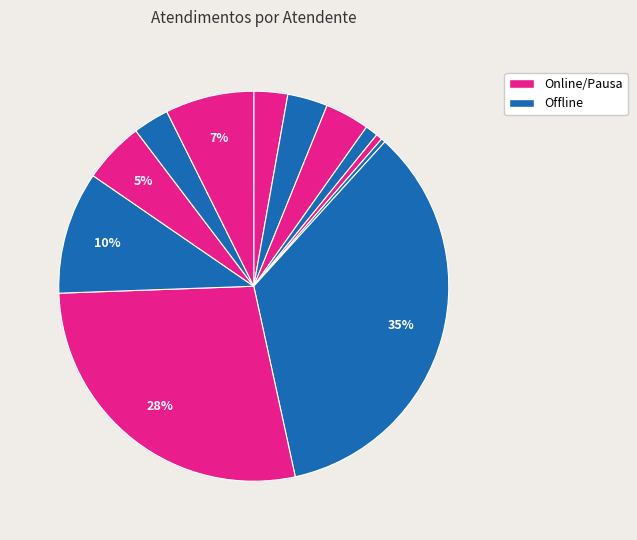

Count the number of slices in the pie.

12